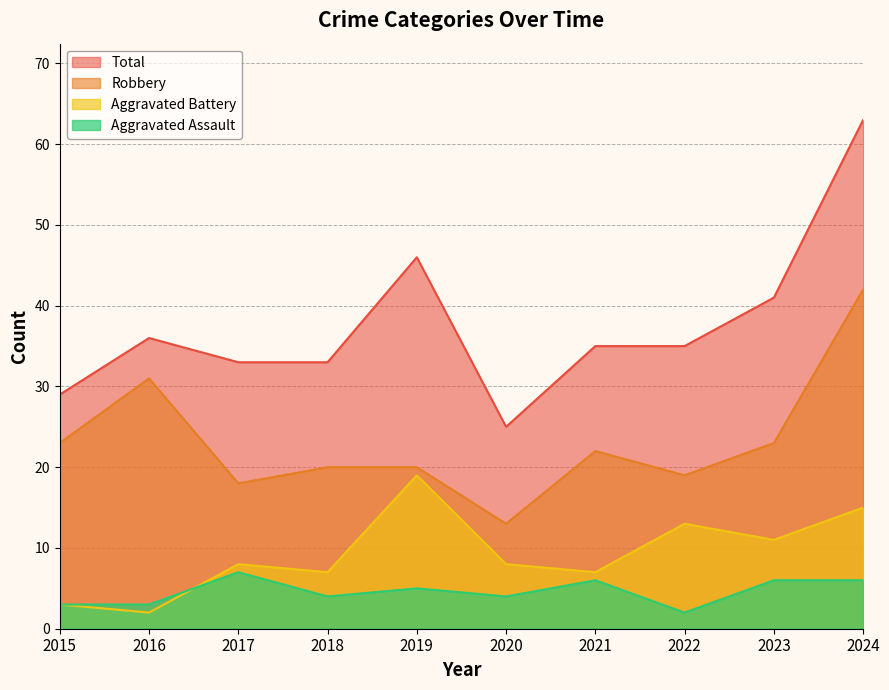

Reading right to left, extract all data points from this chart.

Aggravated Assault: 2024=6	2023=6	2022=2	2021=6	2020=4	2019=5	2018=4	2017=7	2016=3	2015=3
Aggravated Battery: 2024=15	2023=11	2022=13	2021=7	2020=8	2019=19	2018=7	2017=8	2016=2	2015=3
Robbery: 2024=42	2023=23	2022=19	2021=22	2020=13	2019=20	2018=20	2017=18	2016=31	2015=23
Total: 2024=63	2023=41	2022=35	2021=35	2020=25	2019=46	2018=33	2017=33	2016=36	2015=29